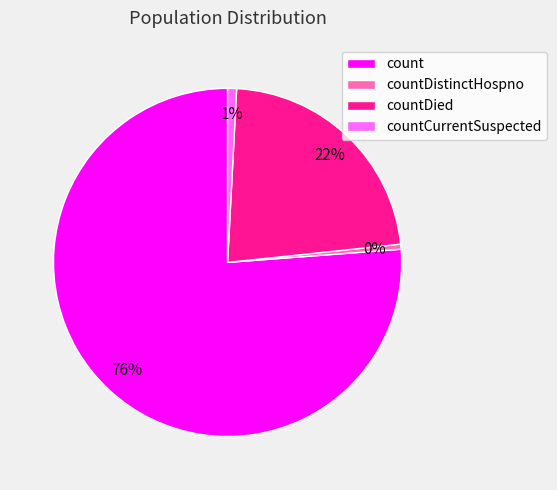

How many segments does this pie chart have?

4